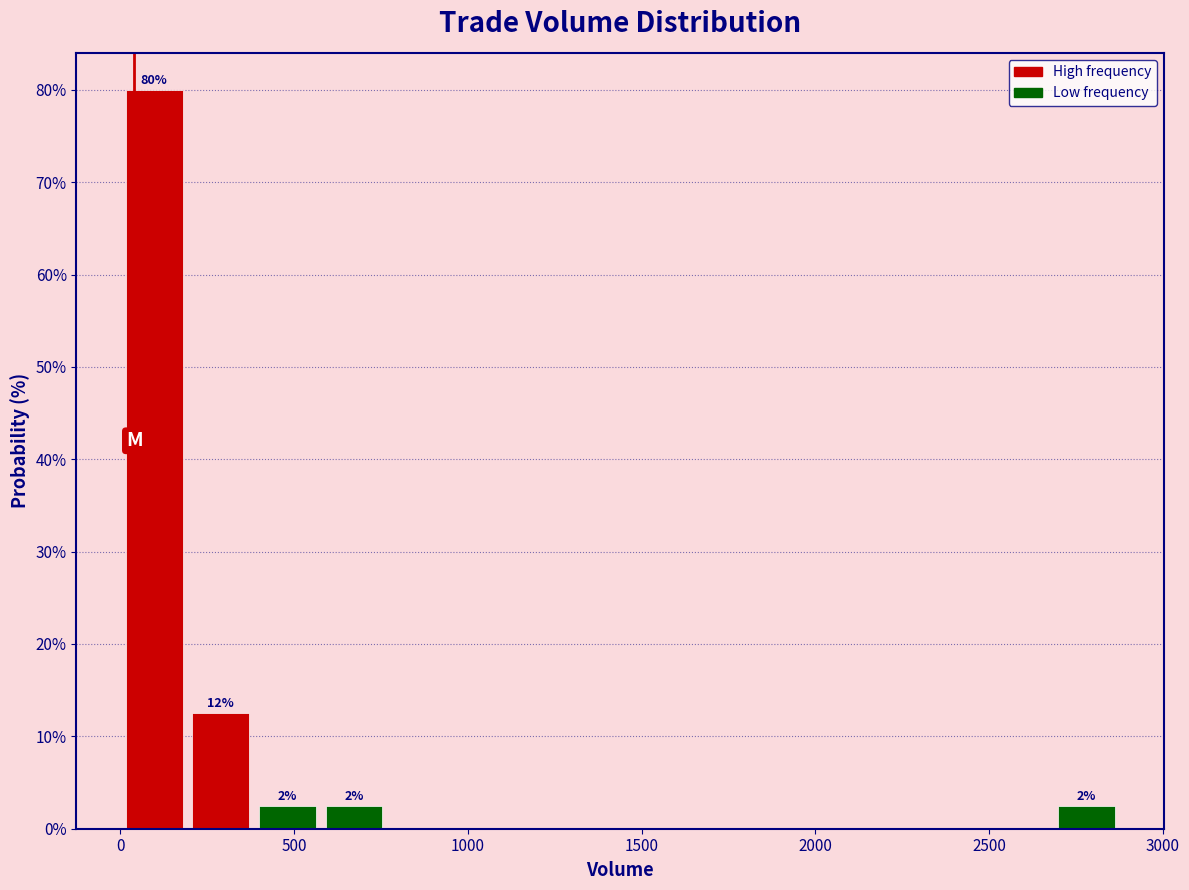

Read against the x-axis, roughly where is the centre of the tallest bar?

100